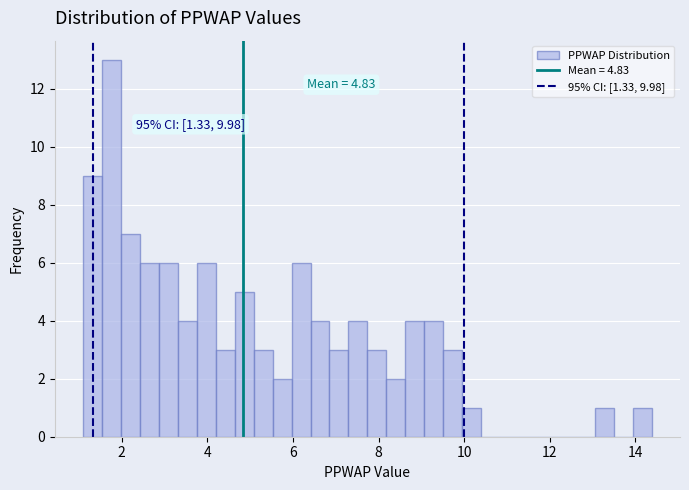

Around what value on the x-axis is the tallest bar? Give the approximate position of its centre, as read against the axis.

1.8